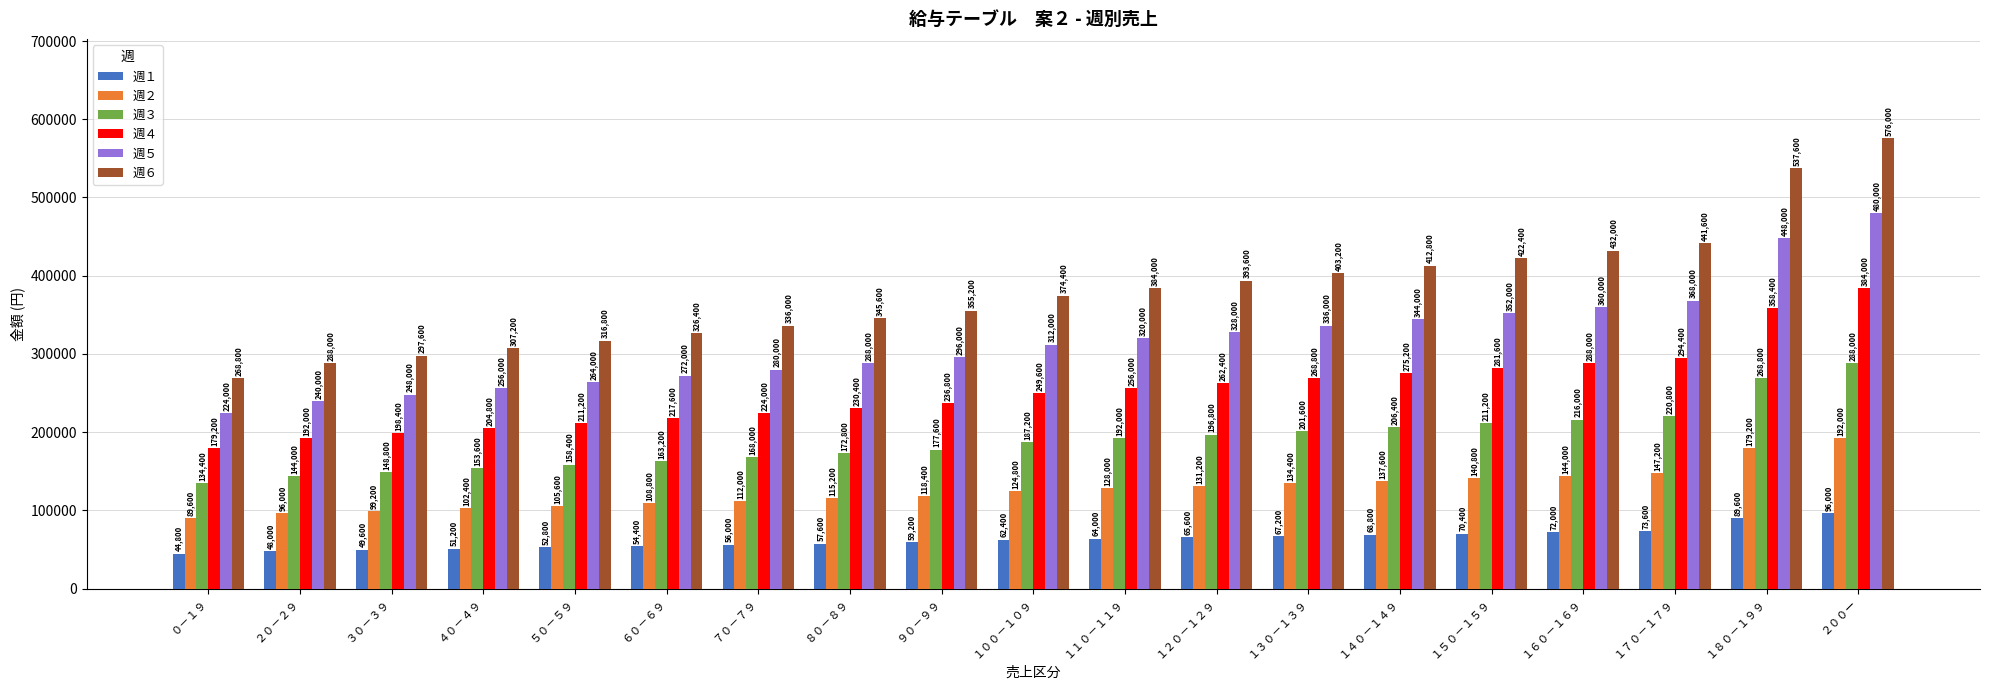

At how many categories does at least one series exceed 181155?

19